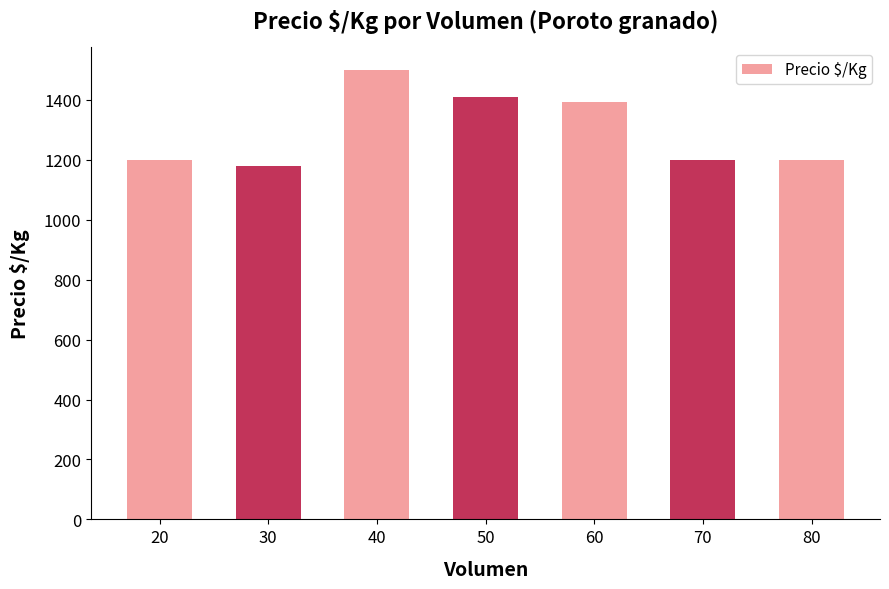

At which category does the chart reach its minimum across all series?

30